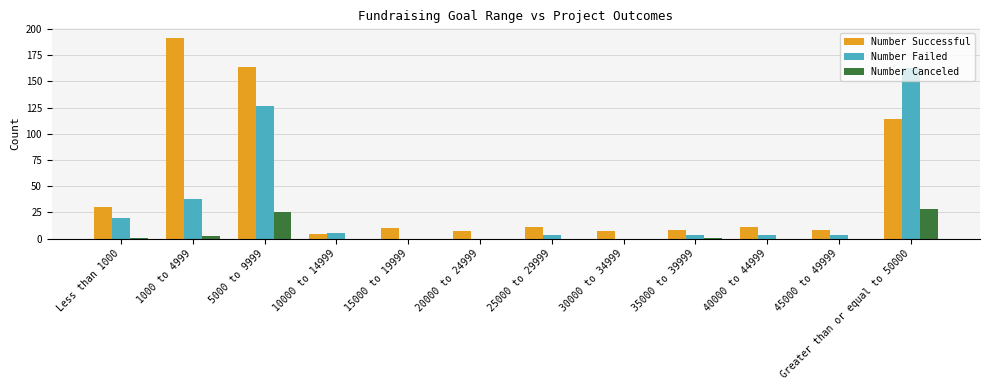

At which category does the chart reach its peak across all series?

1000 to 4999